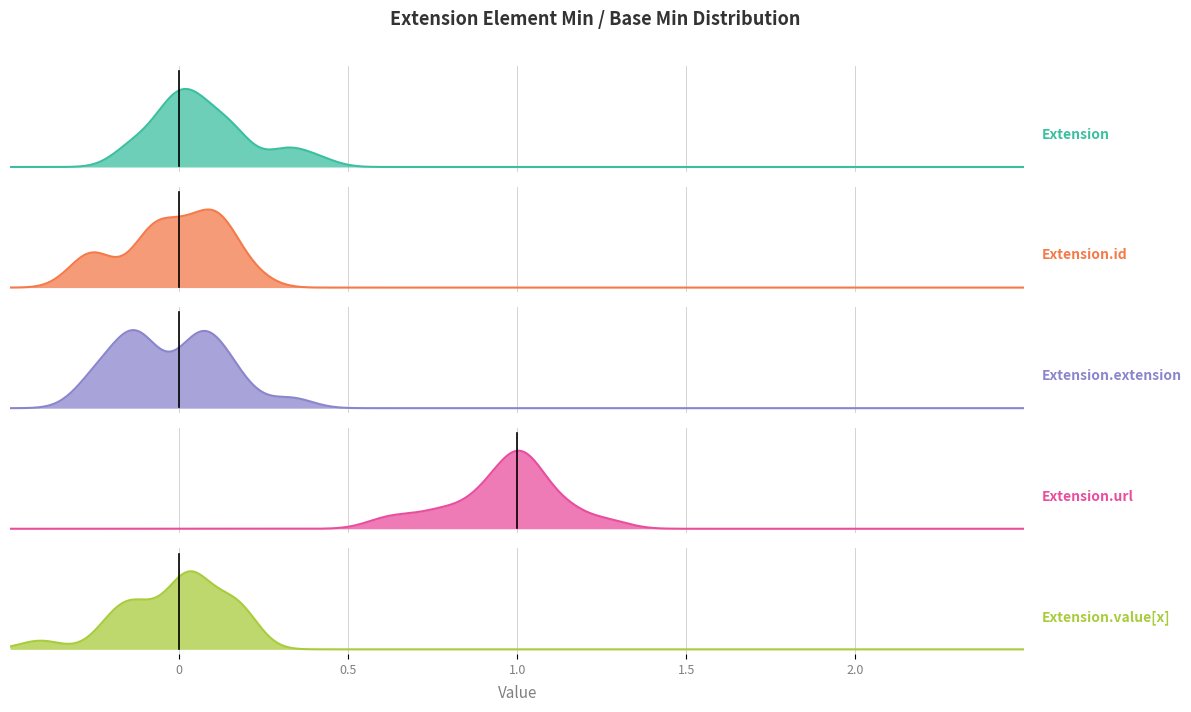

How many data points does each series have?

2